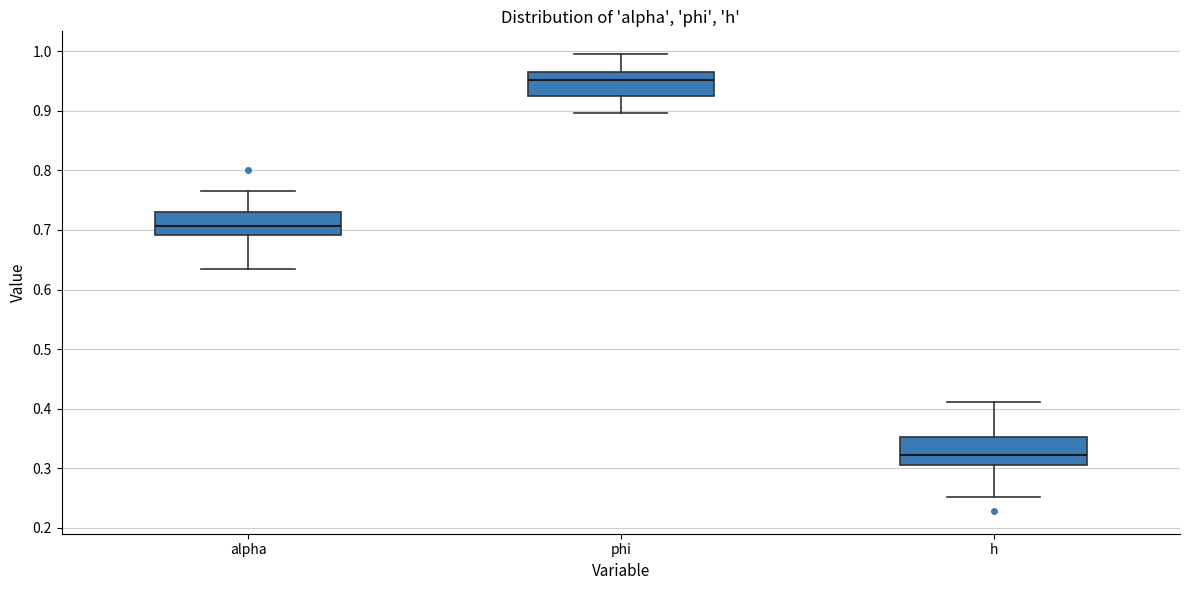

Where does the lower whisker of the box for alpha end on the y-axis? The values are not printed on the chart, so give them approximately, as read against the axis.

0.63